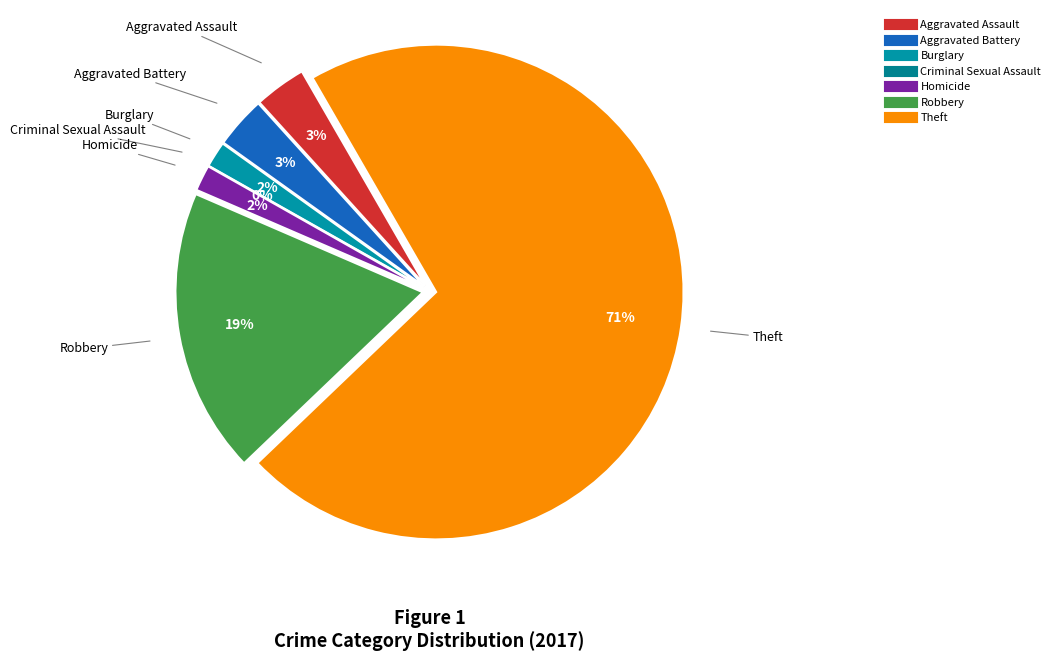

Between Theft and Burglary, which is larger?

Theft